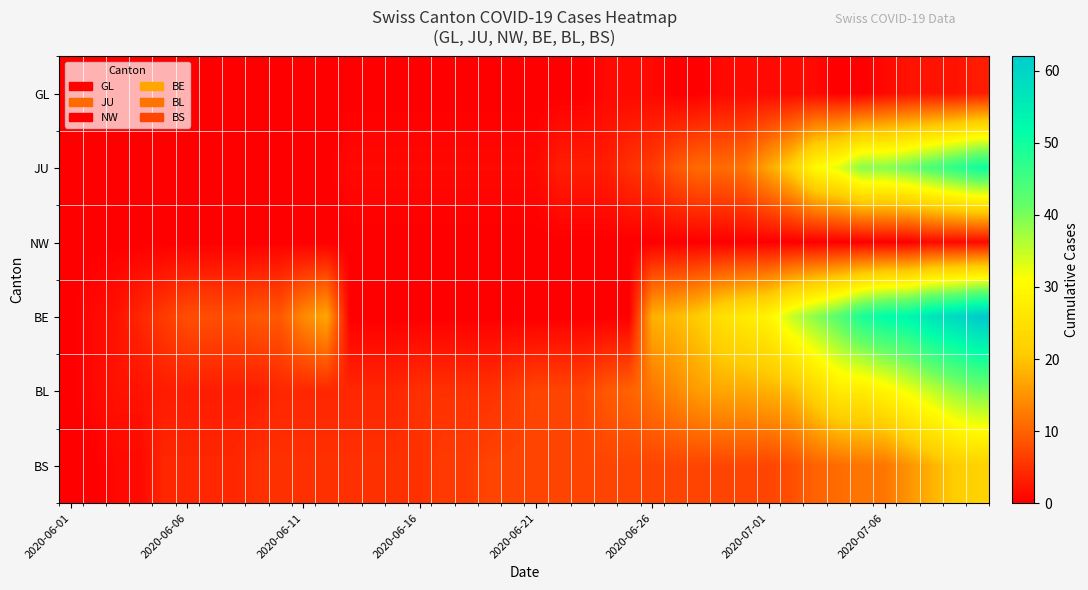

Which series has the largest total across all categories?

BE